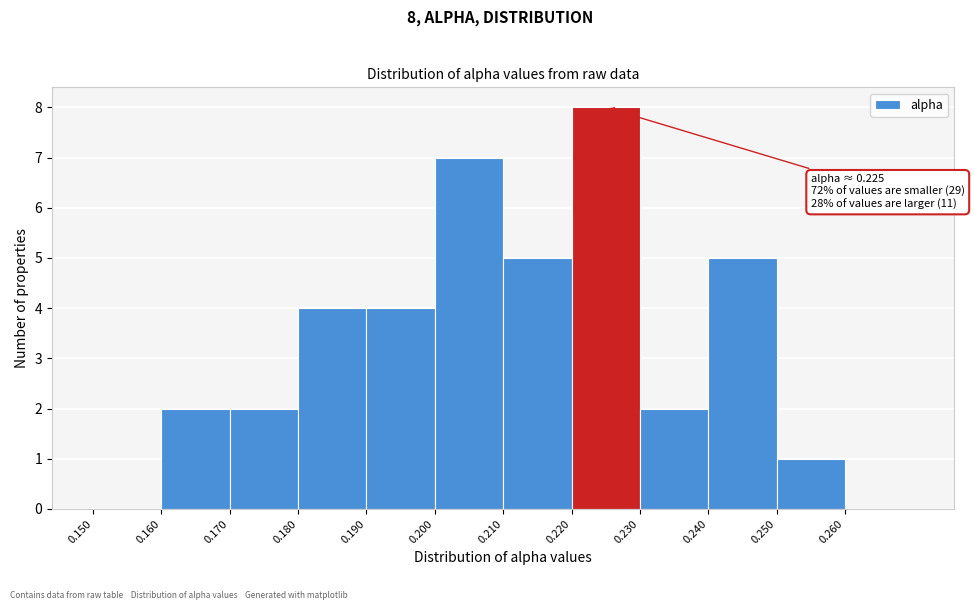

Which range on the x-axis has the tallest bar?

0.22 to 0.23